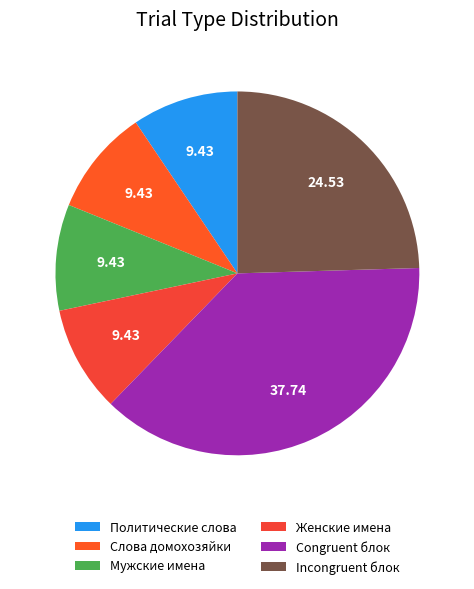

Does any single category account for the majority?

No